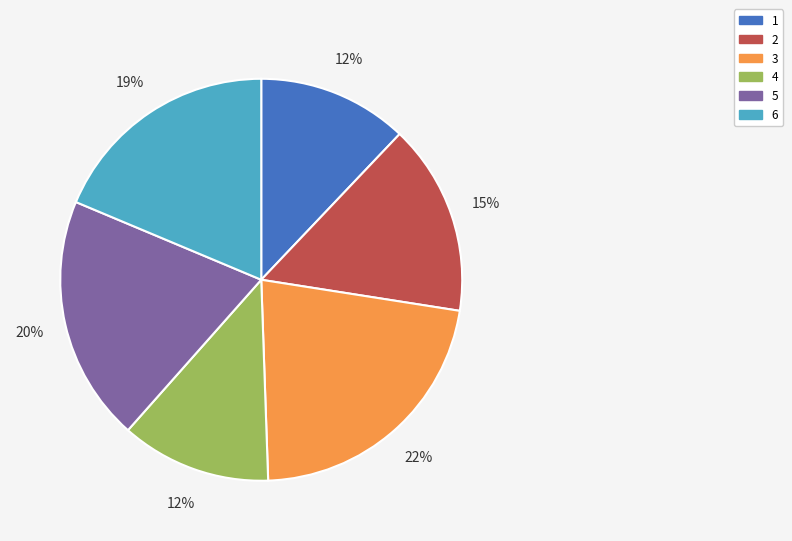

How many slices are in this pie chart?

6